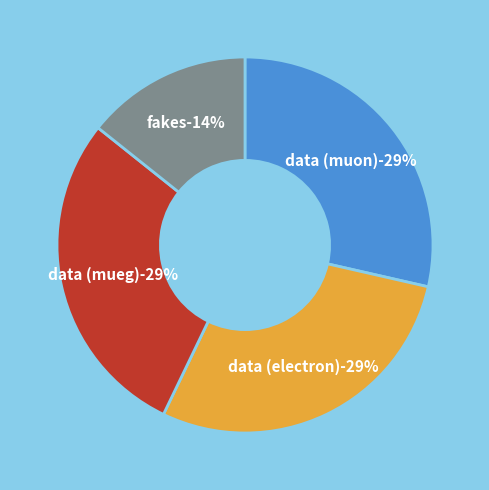

To the nearest percent, what is the combined percentage of data (electron) and data (mueg)?

57%